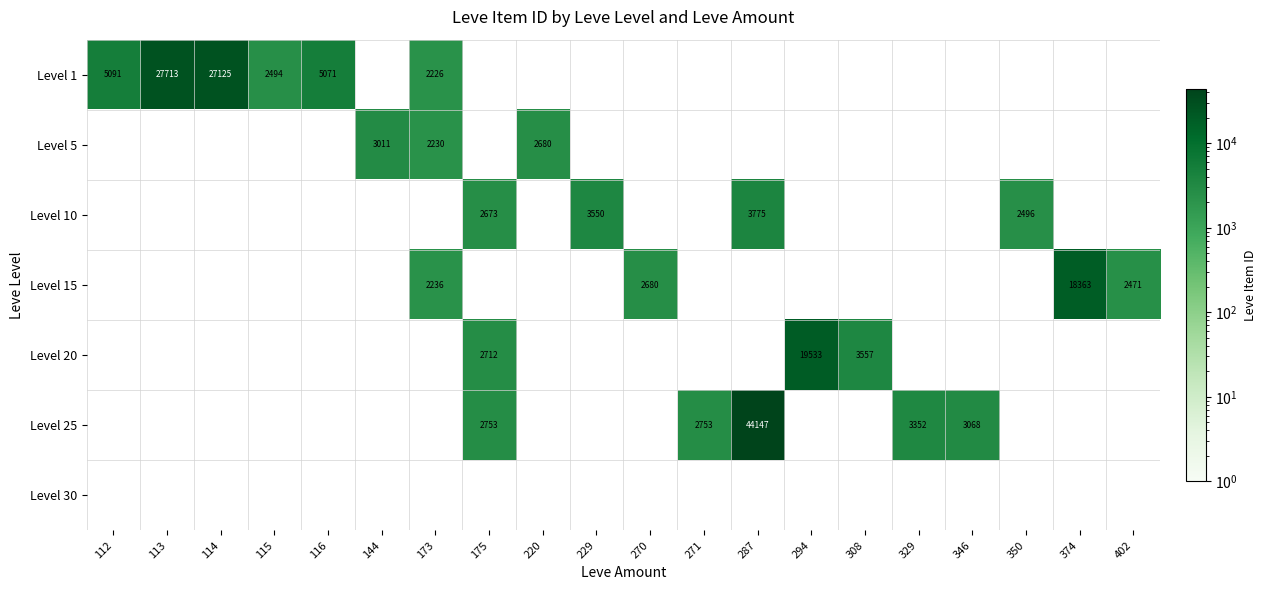

True or false: Level 1 has a value of 0 at 346.

True